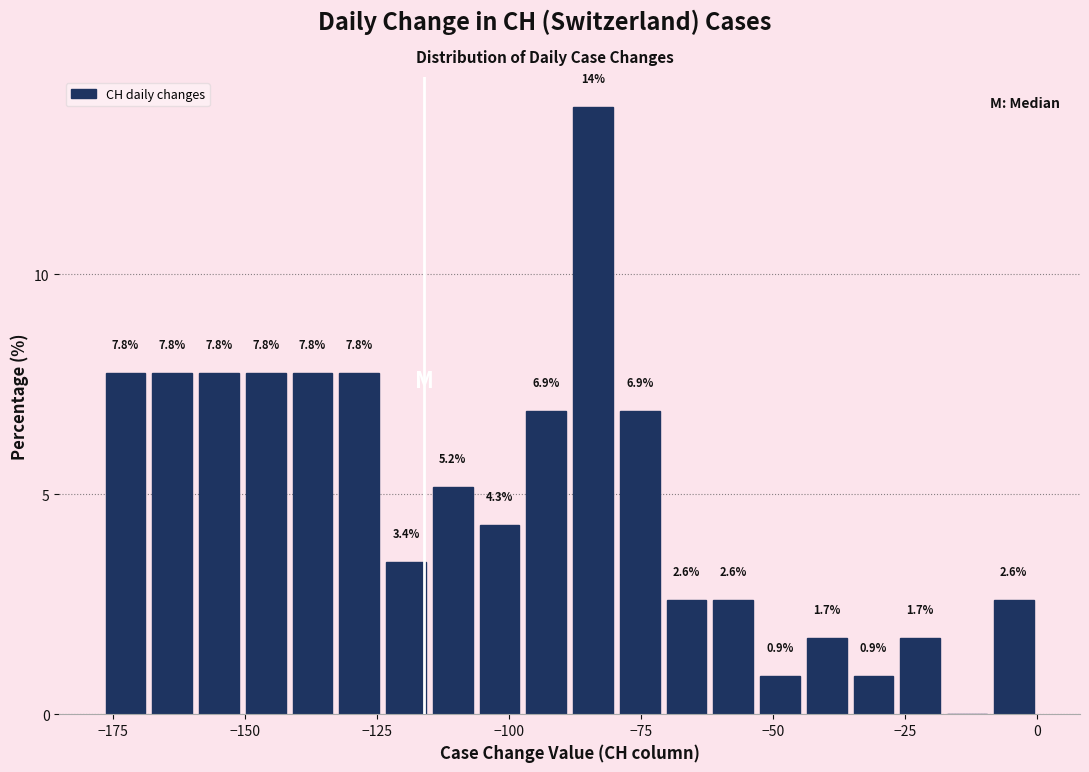

Around what value on the x-axis is the tallest bar? Give the approximate position of its centre, as read against the axis.

-85